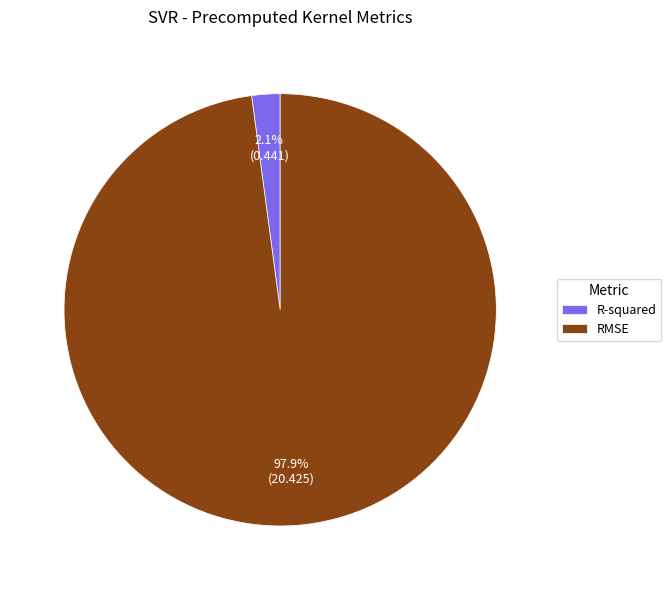

How much of the chart is everything except R-squared?

97.9%